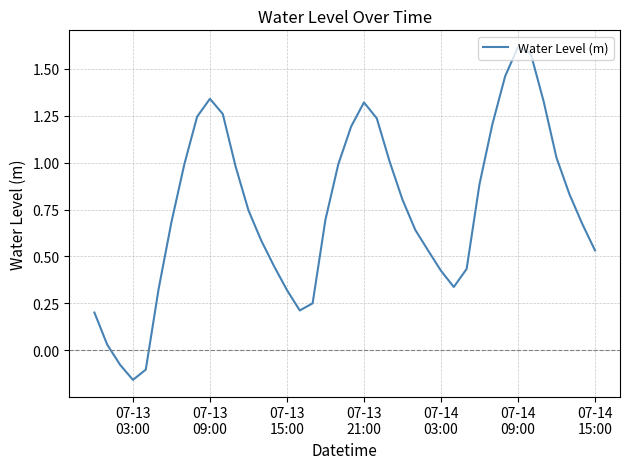

What is the maximum value shown in the chart?

1.6